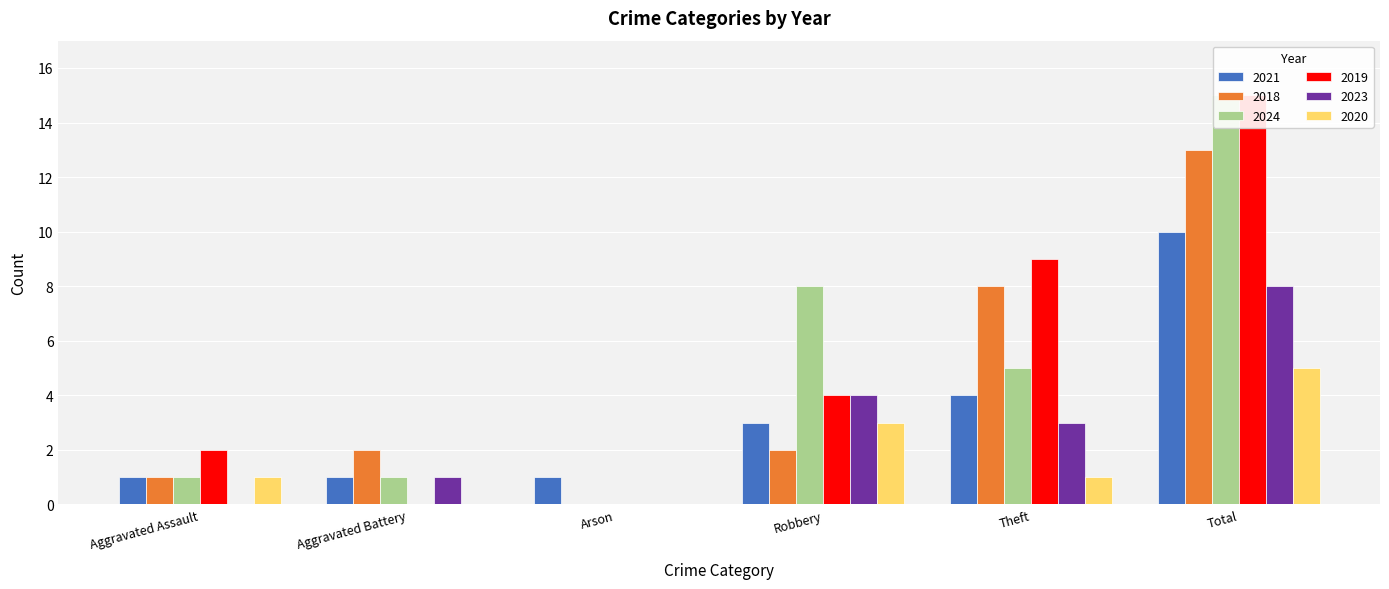

What position from the right is Aggravated Battery?

5